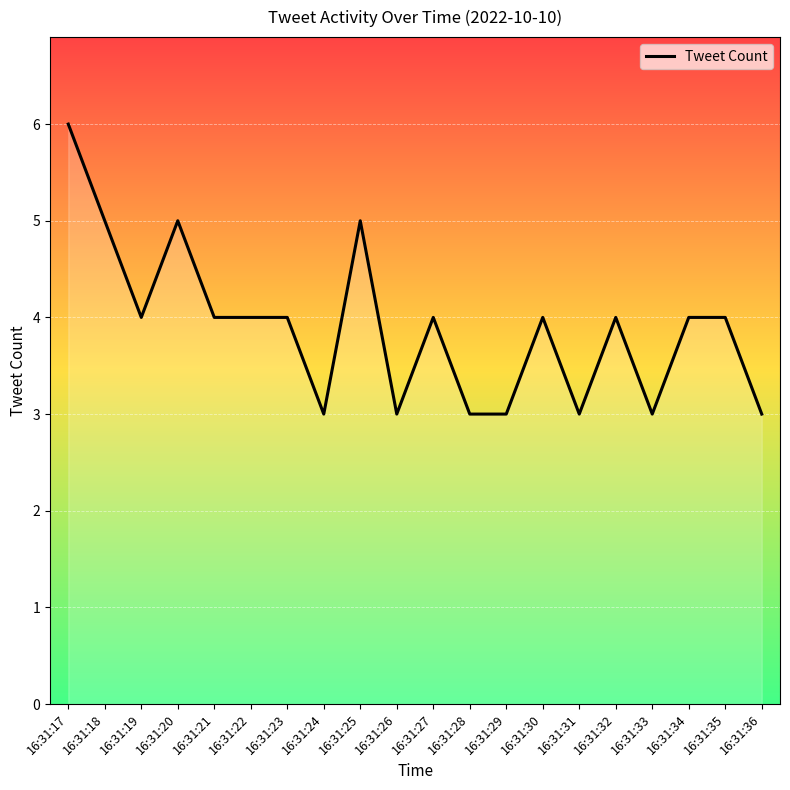

Reading right to left, what are all the values shown in this chart?

3	4	4	3	4	3	4	3	3	4	3	5	3	4	4	4	5	4	5	6